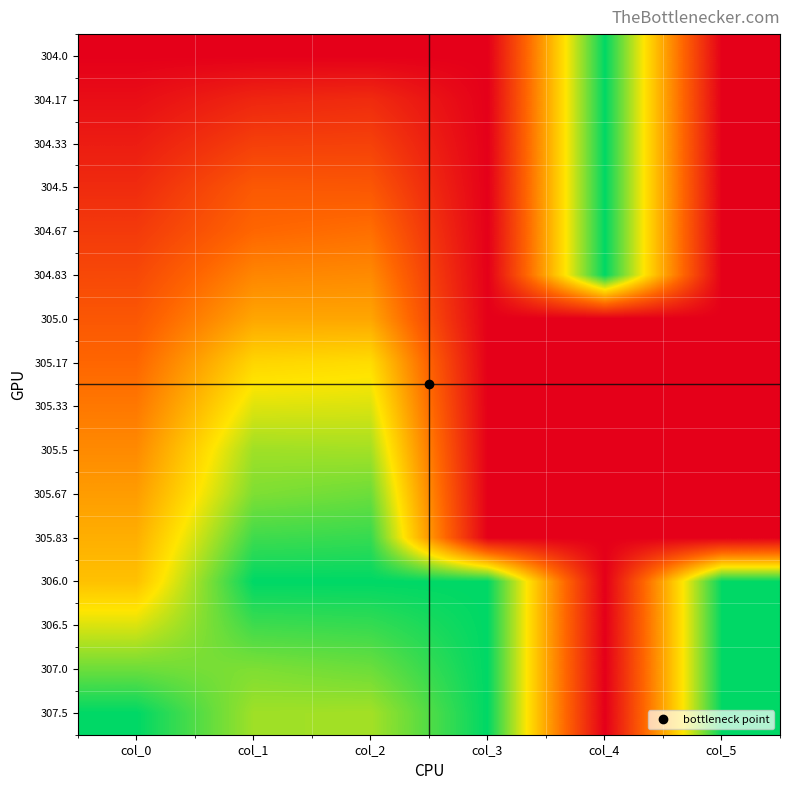

What is the greatest value displayed?

1.0